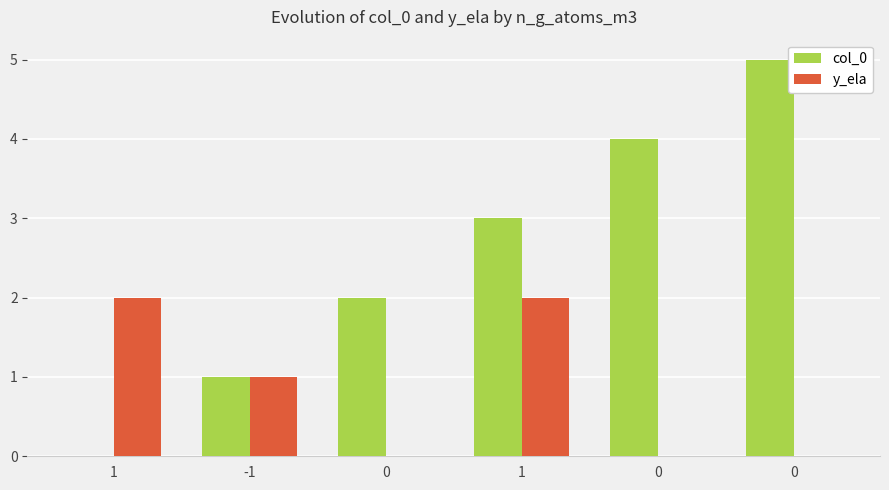

Are the bars horizontal?

No